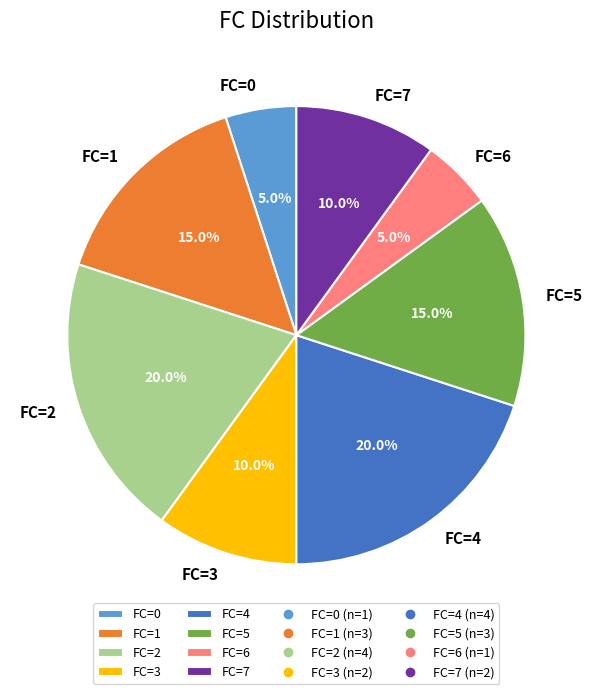

Is there a majority slice in this chart?

No